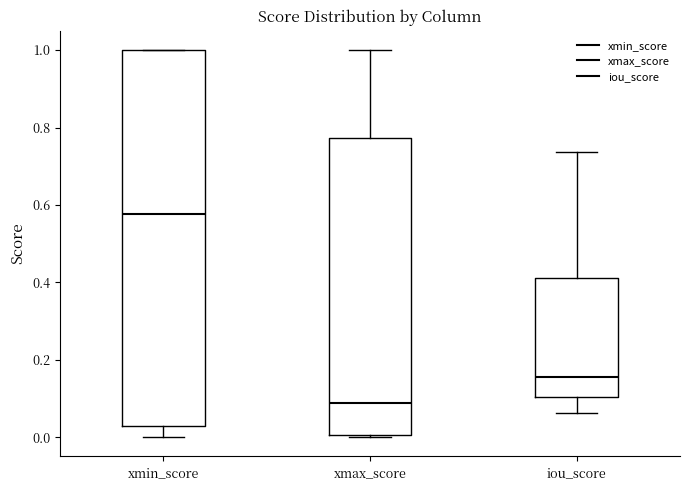

Which box has the highest median line?

xmin_score